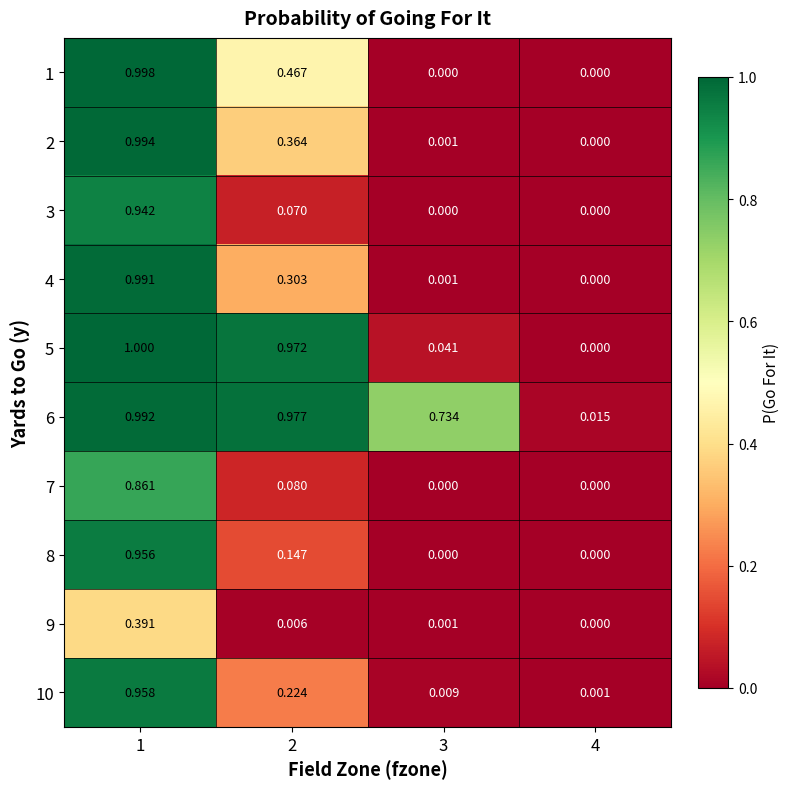

List the series in order of their peak value, highest first.

5, 1, 2, 6, 4, 10, 8, 3, 7, 9